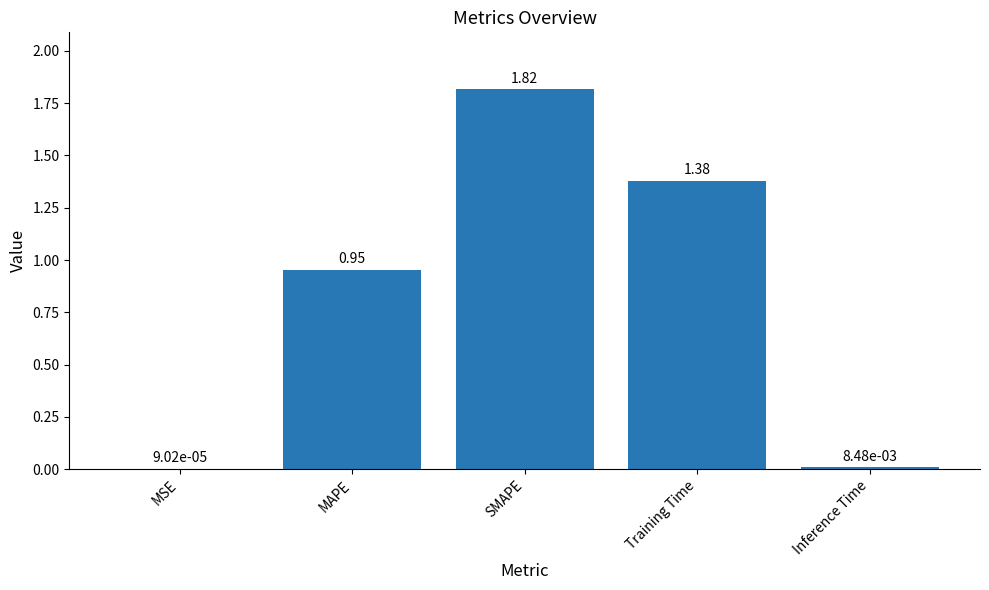

What is the sum of all values?

4.2